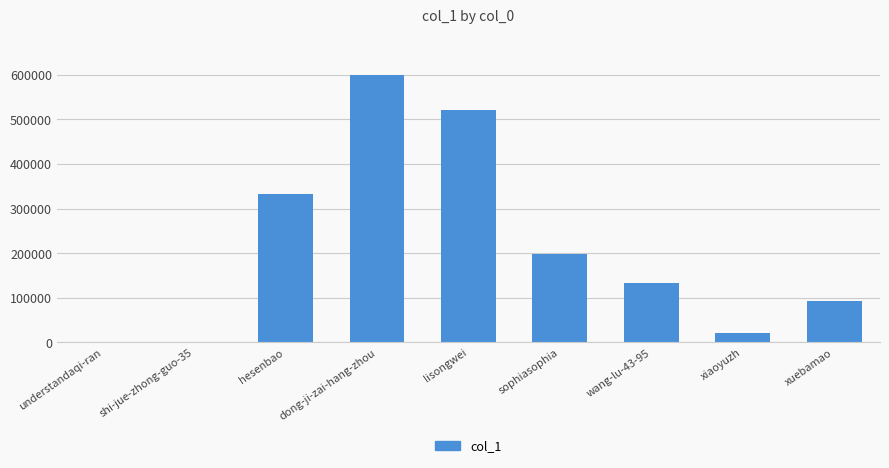

True or false: the data shows 331829 at hesenbao.

True